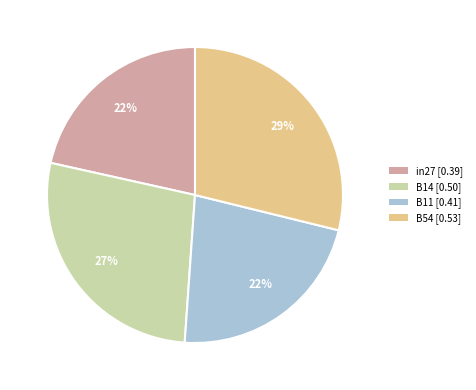

Which category has the biggest portion of the pie?

B54 [0.53]